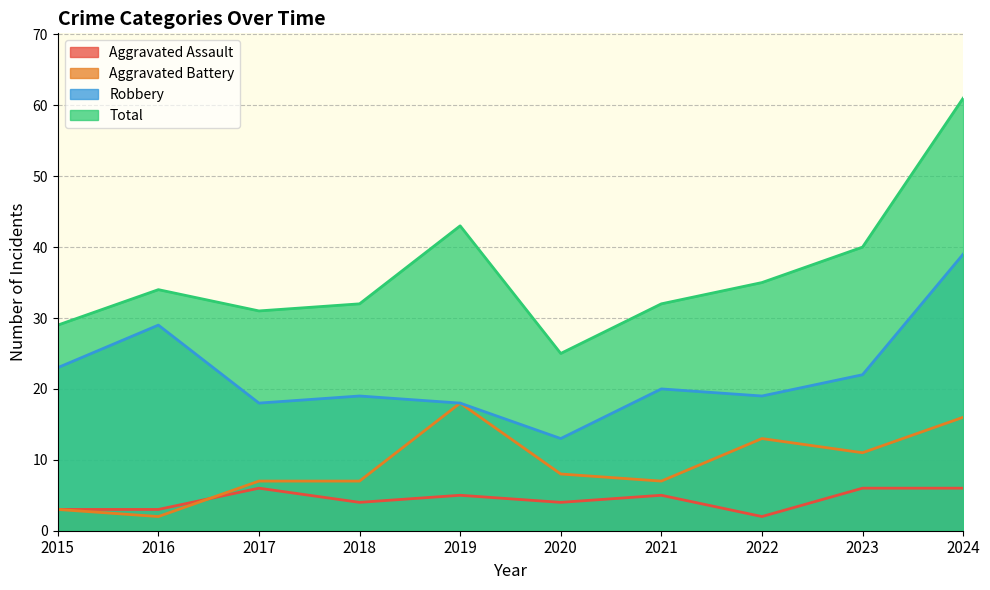

At which category does Aggravated Assault reach its first local peak?

2017